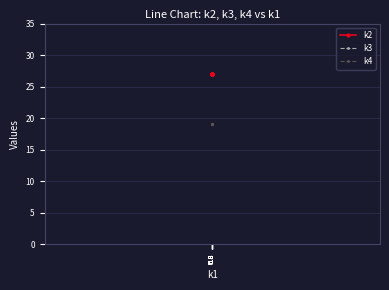

What is the value of the k3 point at the 3rd from the left?

19